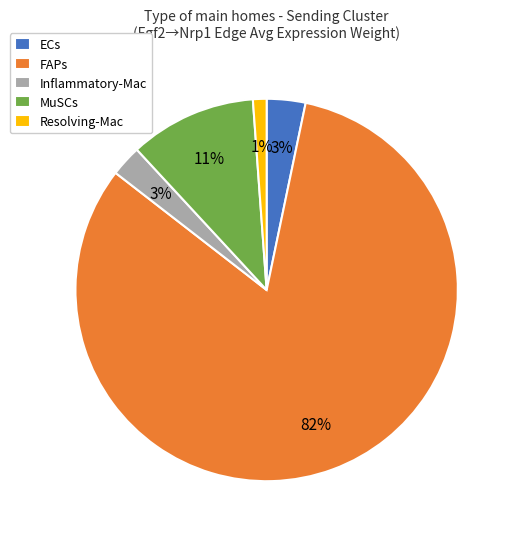

The ECs slice represents 3% of the pie. True or false?

True